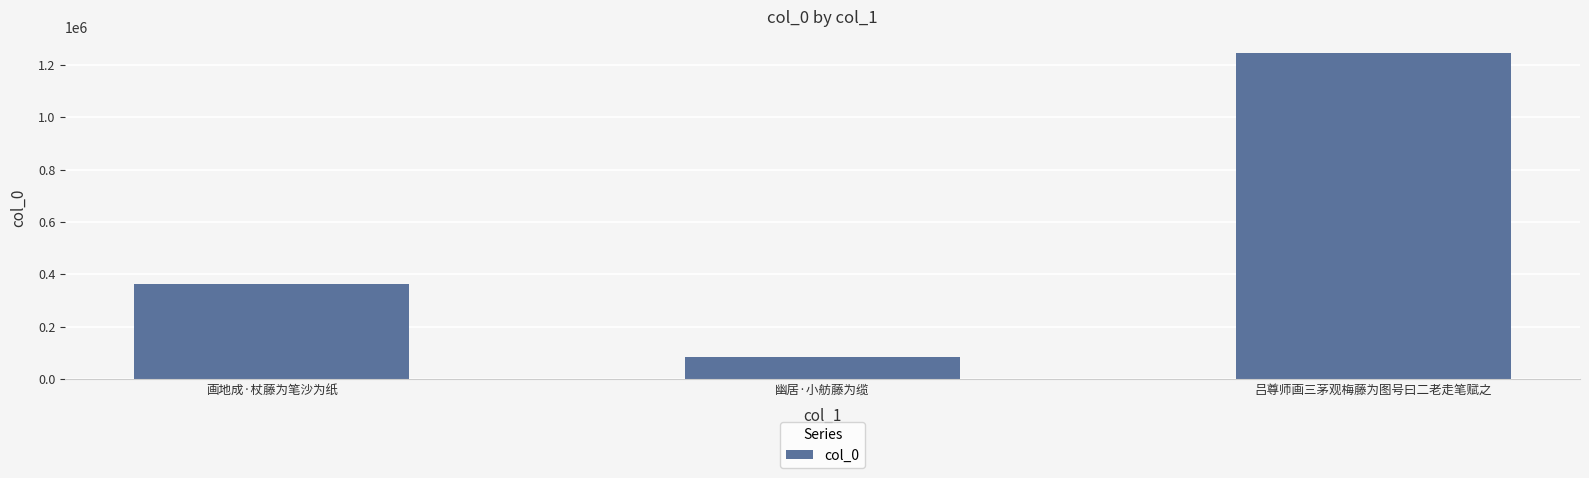

Count the number of categories in the chart.

3